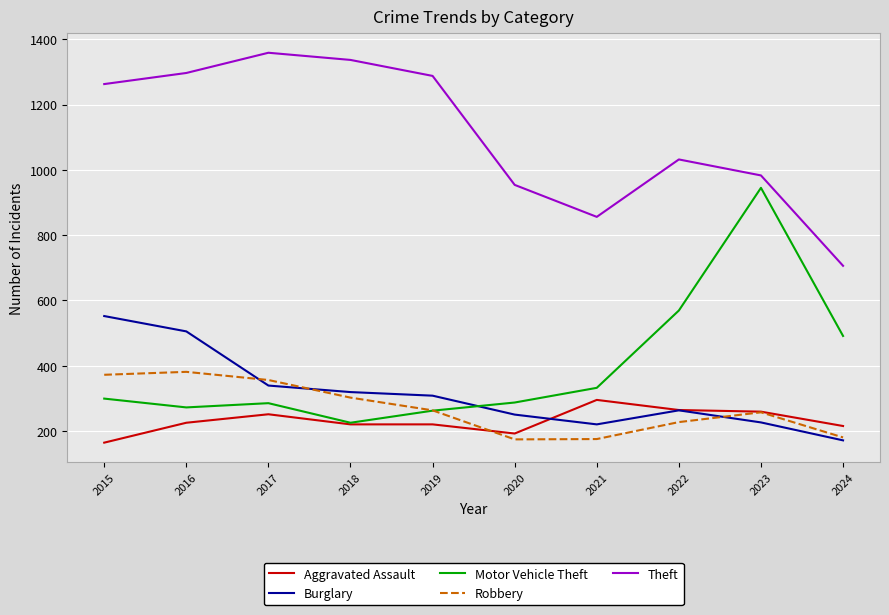

Which category has the lowest value in the Theft series?

2024